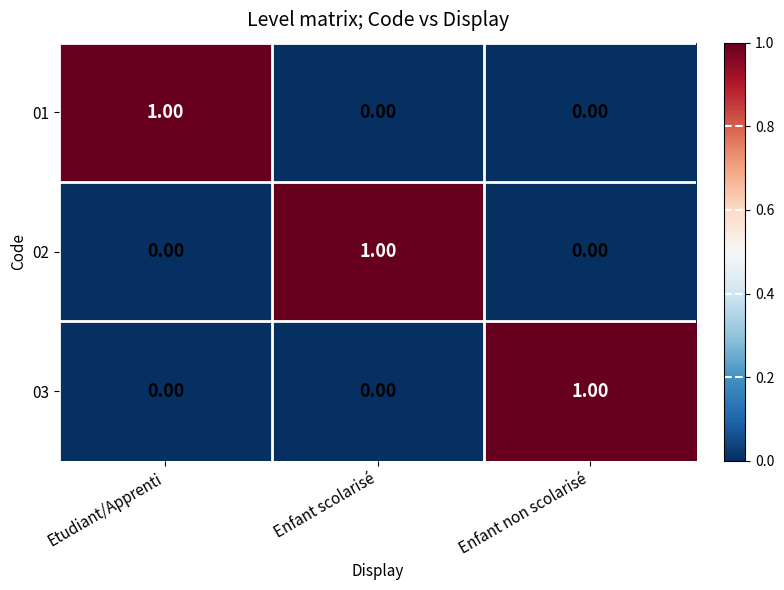

Which category has the highest value in the 03 series?

Enfant non scolarisé